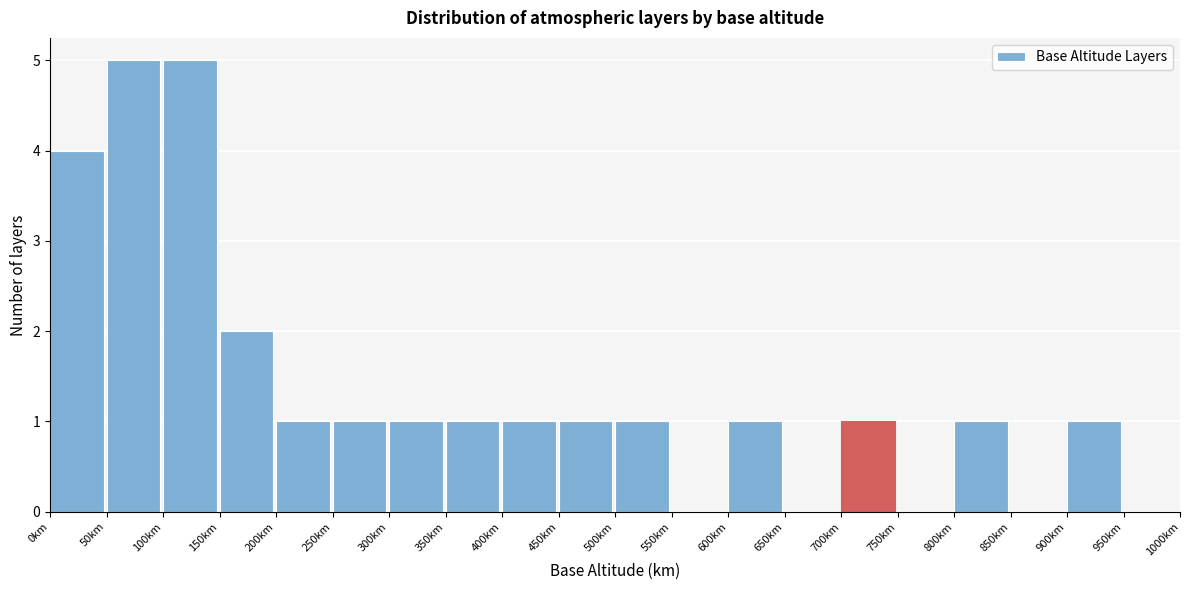

Reading left to right, what are all the values shown in this chart?

0km=4	50km=5	100km=5	150km=2	200km=1	250km=1	300km=1	350km=1	400km=1	450km=1	500km=1	550km=0	600km=1	650km=0	700km=1	750km=0	800km=1	850km=0	900km=1	950km=0